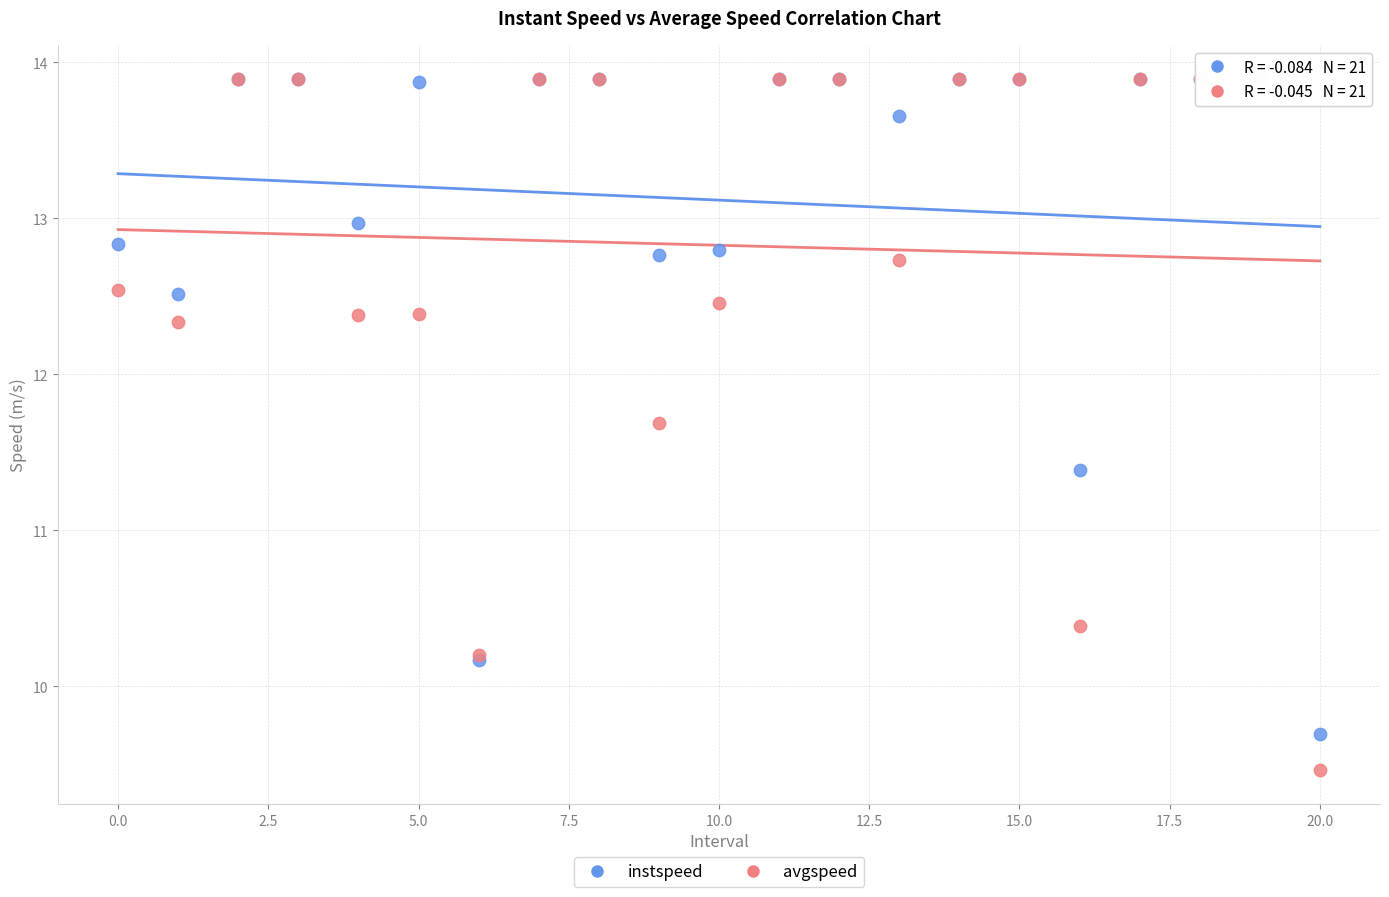

In the avgspeed series, what Y value is closest to 11?

10.4